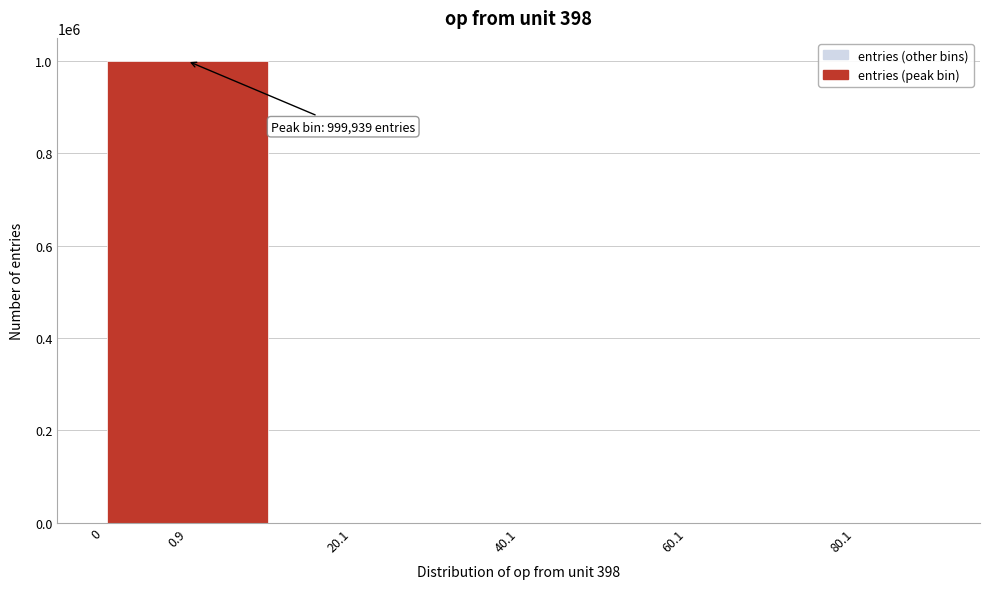

Is it true that the value at 60.1 is 0?

True